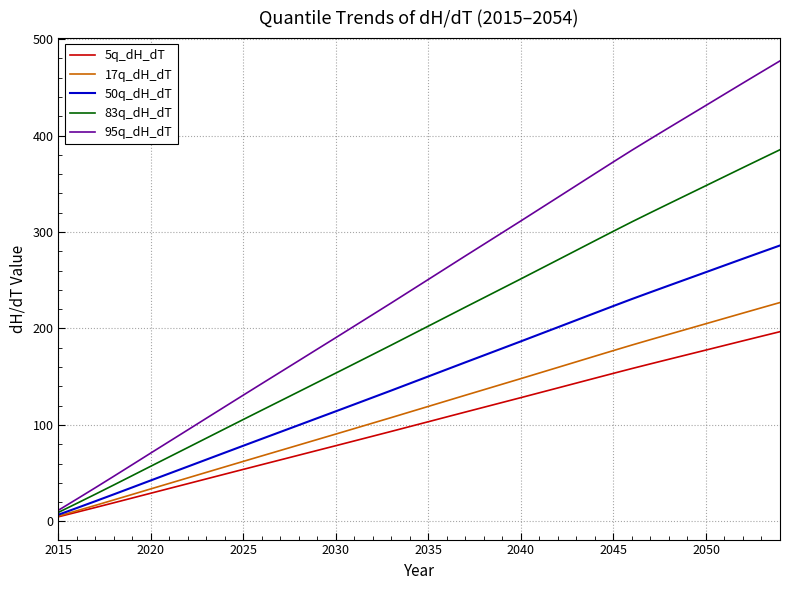

What is the difference between the maximum and minimum values in the 50q_dH_dT series?

279.1